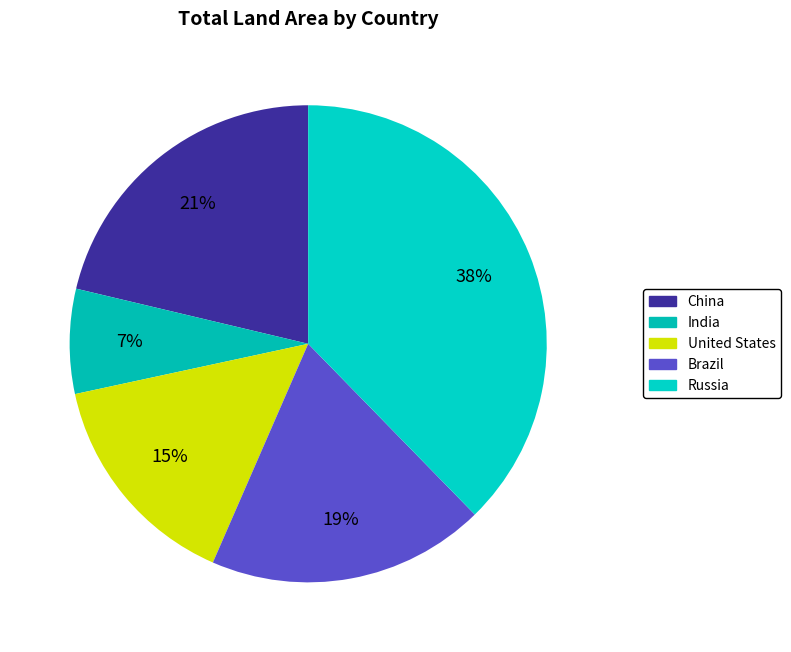

Count the number of slices in the pie.

5